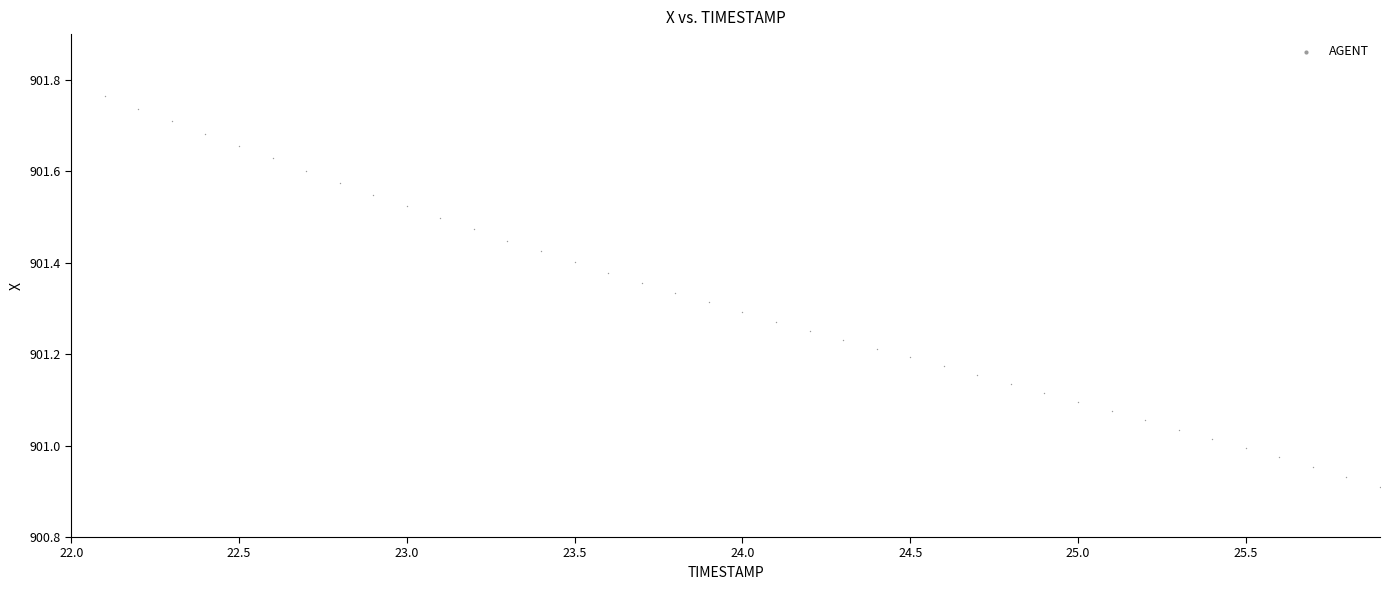

What is the range of X values (max minus min)?

3.9